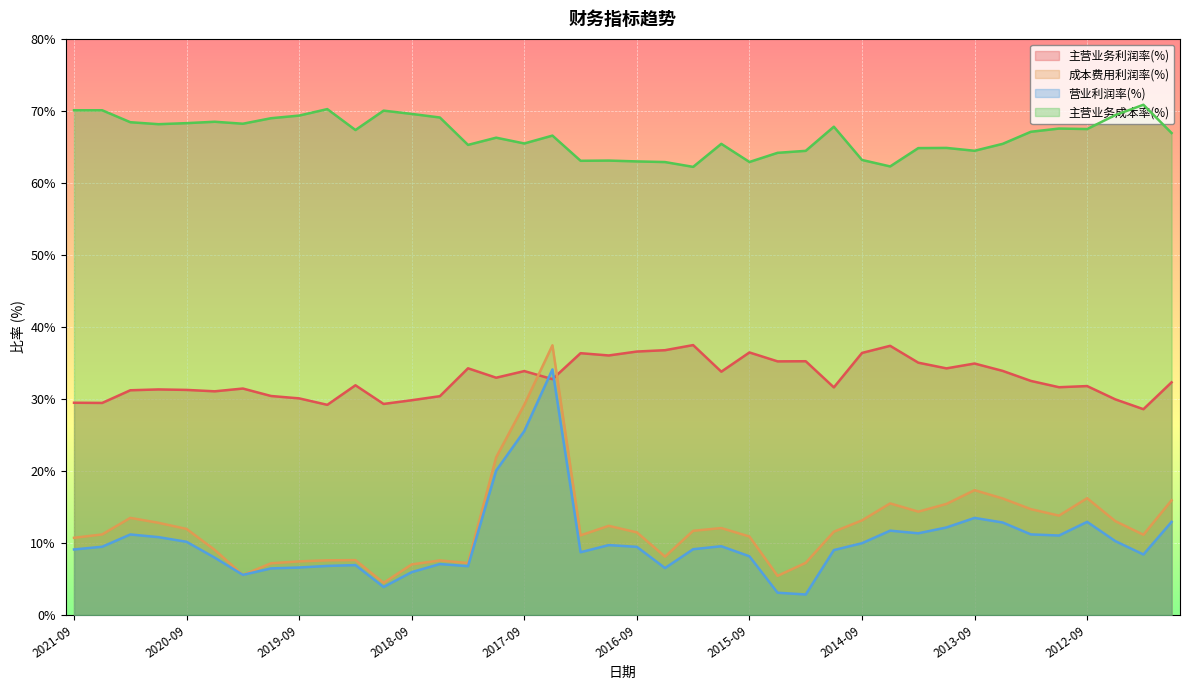

Reading right to left, extract all data points from this chart.

主营业务利润率(%): 2011-12=32.3	2012-03=28.6	2012-06=29.9	2012-09=31.8	2012-12=31.6	2013-03=32.5	2013-06=33.9	2013-09=34.9	2013-12=34.2	2014-03=35.0	2014-06=37.4	2014-09=36.4	2014-12=31.6	2015-03=35.2	2015-06=35.2	2015-09=36.5	2015-12=33.8	2016-03=37.5	2016-06=36.8	2016-09=36.6	2016-12=36.0	2017-03=36.4	2017-06=32.7	2017-09=33.9	2017-12=32.9	2018-03=34.3	2018-06=30.4	2018-09=29.8	2018-12=29.3	2019-03=31.9	2019-06=29.2	2019-09=30.1	2019-12=30.4	2020-03=31.4	2020-06=31.1	2020-09=31.3	2020-12=31.3	2021-03=31.2	2021-06=29.4	2021-09=29.5
成本费用利润率(%): 2011-12=15.9	2012-03=11.1	2012-06=13.0	2012-09=16.2	2012-12=13.8	2013-03=14.7	2013-06=16.2	2013-09=17.3	2013-12=15.4	2014-03=14.3	2014-06=15.5	2014-09=13.1	2014-12=11.6	2015-03=7.2	2015-06=5.4	2015-09=10.9	2015-12=12.1	2016-03=11.7	2016-06=8.1	2016-09=11.5	2016-12=12.4	2017-03=11.1	2017-06=37.5	2017-09=29.2	2017-12=21.9	2018-03=7.2	2018-06=7.6	2018-09=7.0	2018-12=4.5	2019-03=7.6	2019-06=7.6	2019-09=7.4	2019-12=7.2	2020-03=5.6	2020-06=9.0	2020-09=11.9	2020-12=12.8	2021-03=13.5	2021-06=11.2	2021-09=10.7
营业利润率(%): 2011-12=12.9	2012-03=8.4	2012-06=10.3	2012-09=12.9	2012-12=11.0	2013-03=11.2	2013-06=12.8	2013-09=13.5	2013-12=12.2	2014-03=11.3	2014-06=11.7	2014-09=10.0	2014-12=9.0	2015-03=2.8	2015-06=3.1	2015-09=8.1	2015-12=9.5	2016-03=9.1	2016-06=6.5	2016-09=9.5	2016-12=9.7	2017-03=8.7	2017-06=34.1	2017-09=25.5	2017-12=20.0	2018-03=6.8	2018-06=7.1	2018-09=6.0	2018-12=3.9	2019-03=6.9	2019-06=6.8	2019-09=6.6	2019-12=6.5	2020-03=5.6	2020-06=8.0	2020-09=10.2	2020-12=10.8	2021-03=11.2	2021-06=9.5	2021-09=9.1
主营业务成本率(%): 2011-12=66.9	2012-03=70.9	2012-06=69.4	2012-09=67.5	2012-12=67.5	2013-03=67.1	2013-06=65.4	2013-09=64.5	2013-12=64.9	2014-03=64.8	2014-06=62.3	2014-09=63.2	2014-12=67.8	2015-03=64.5	2015-06=64.2	2015-09=62.9	2015-12=65.4	2016-03=62.2	2016-06=62.9	2016-09=63.0	2016-12=63.1	2017-03=63.1	2017-06=66.6	2017-09=65.5	2017-12=66.3	2018-03=65.3	2018-06=69.1	2018-09=69.6	2018-12=70.0	2019-03=67.3	2019-06=70.3	2019-09=69.4	2019-12=69.0	2020-03=68.2	2020-06=68.5	2020-09=68.3	2020-12=68.2	2021-03=68.4	2021-06=70.1	2021-09=70.1